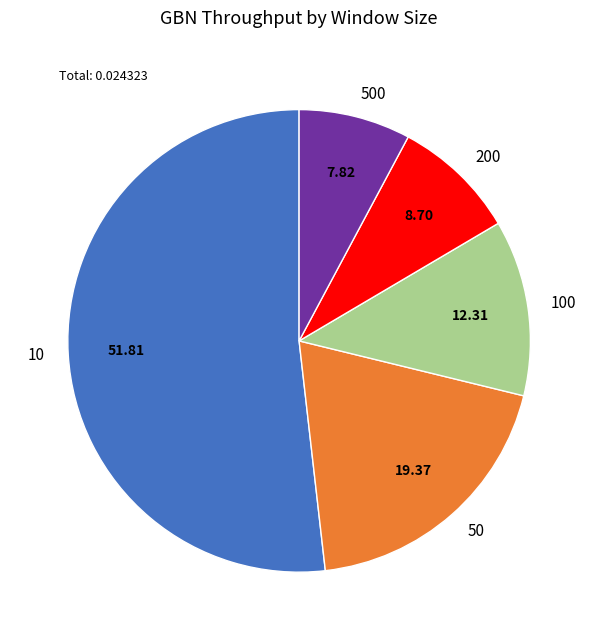

Between 100 and 50, which is larger?

50